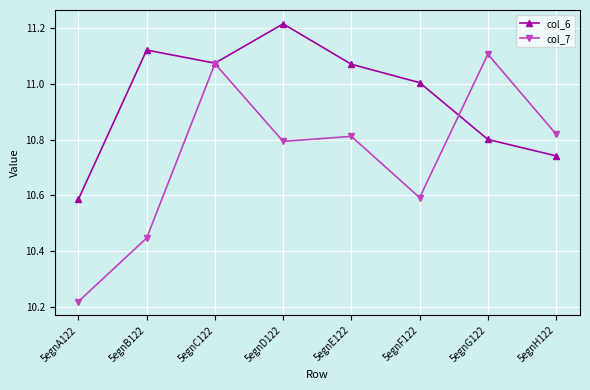

Does the chart have visible grid lines?

Yes